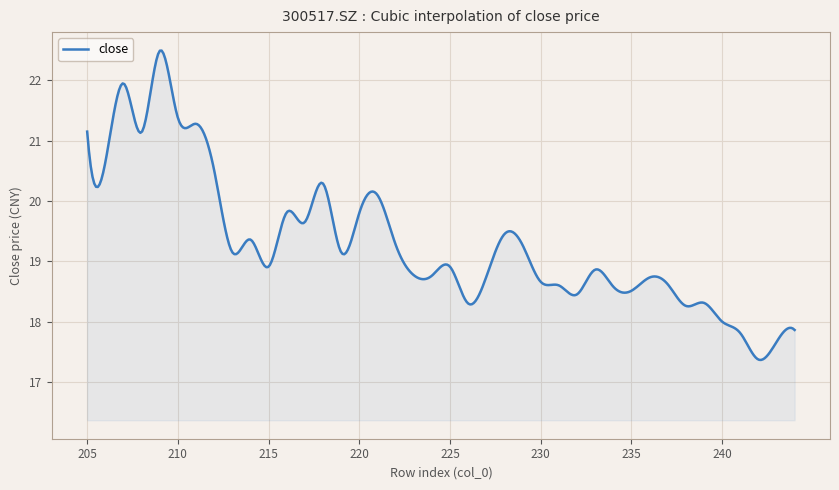

What is the difference between the maximum and minimum values?

5.1